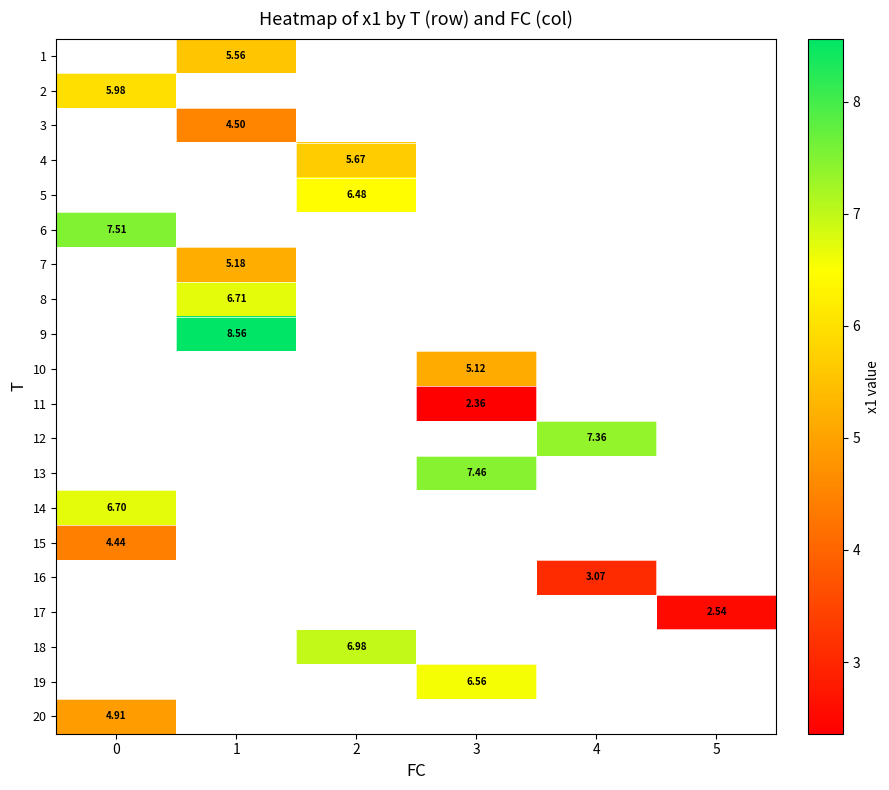

Count the number of categories in the chart.

6